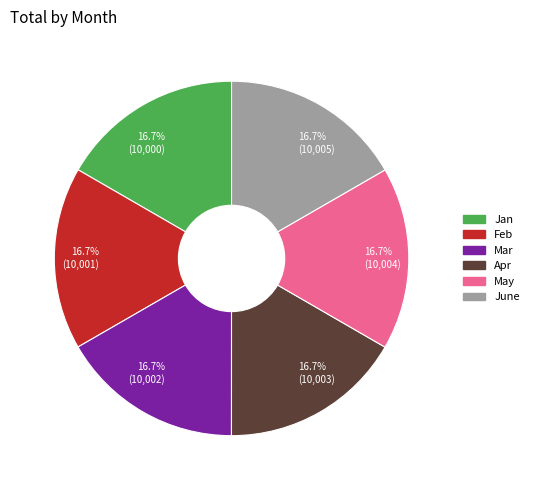

What percentage do May and June together represent?

33.3%